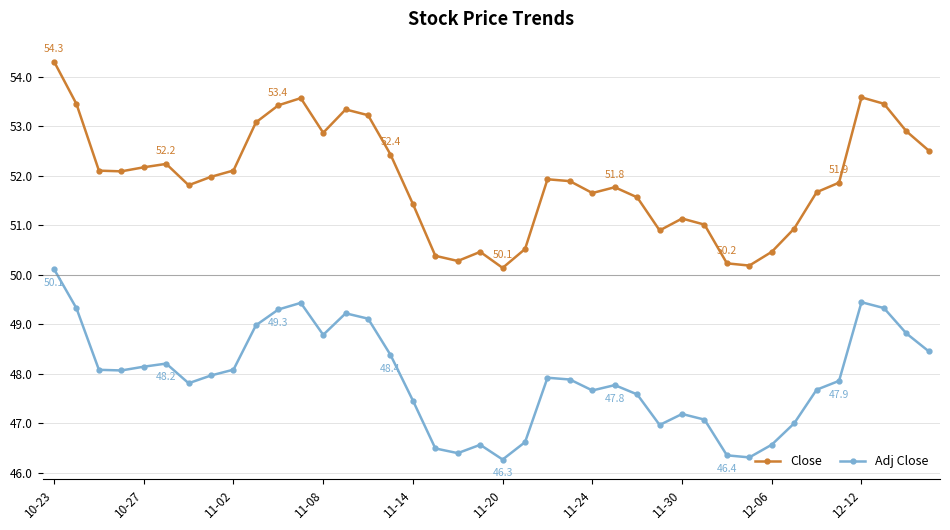

Which series has the largest total across all categories?

Close